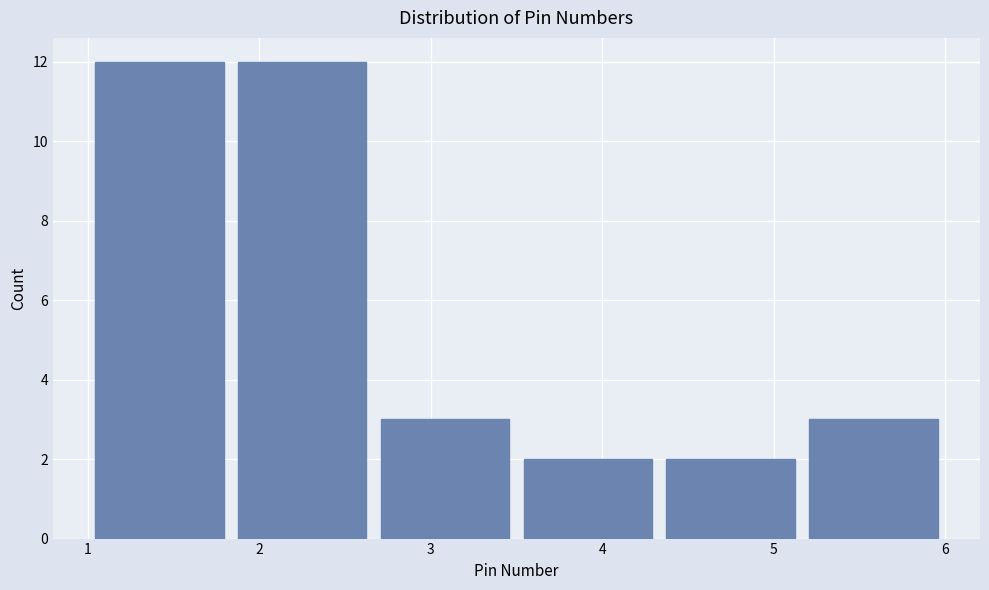

Reading left to right, list every bar in this chart as the range it spans on the x-axis followed by its height. Neither the bar edges nor the heights are printed on the chart, so give them approximately, as read against the axes.

1.0 to 1.8: 12
1.8 to 2.7: 12
2.7 to 3.5: 3
3.5 to 4.3: 2
4.3 to 5.2: 2
5.2 to 6.0: 3